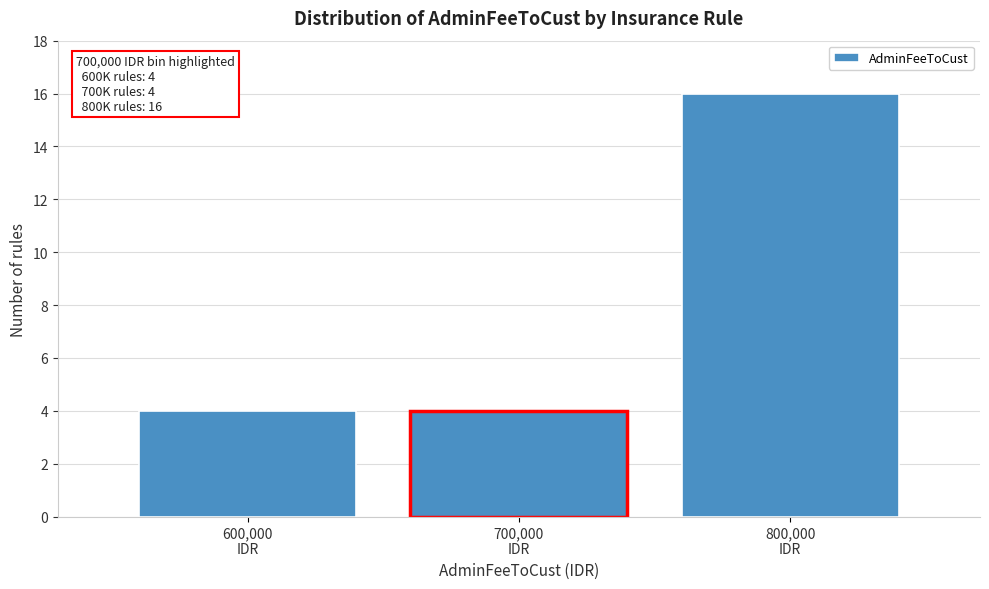

Reading left to right, extract all data points from this chart.

4	4	16